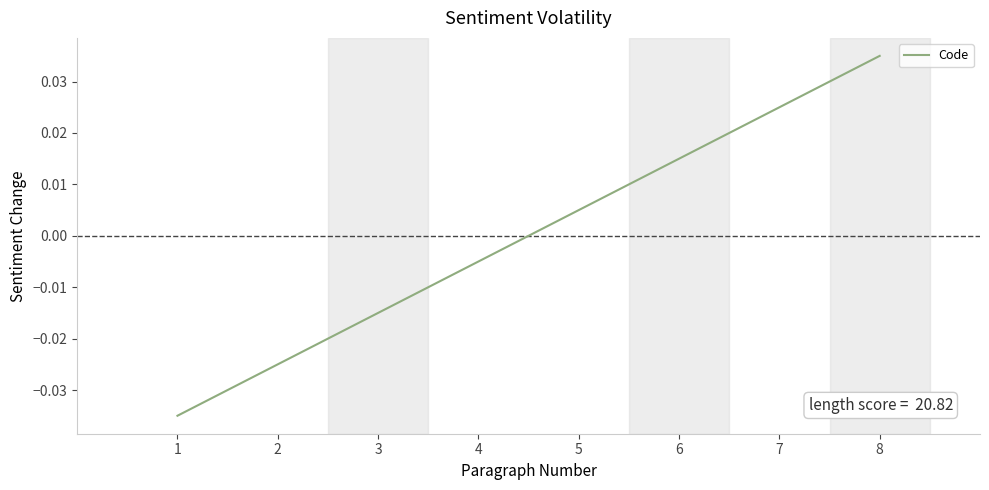

True or false: the data has more than 0 interior local peaks.

False